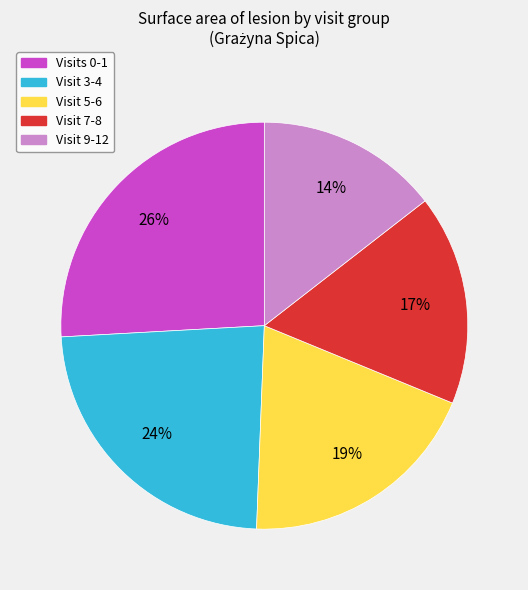

To the nearest percent, what is the average slice percentage?

20%